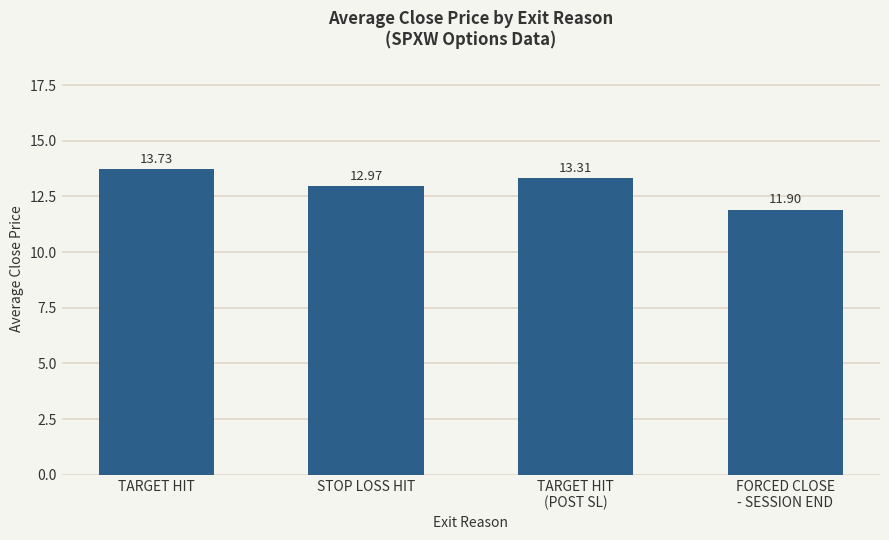

What is the change in value from TARGET HIT to STOP LOSS HIT?

-0.8